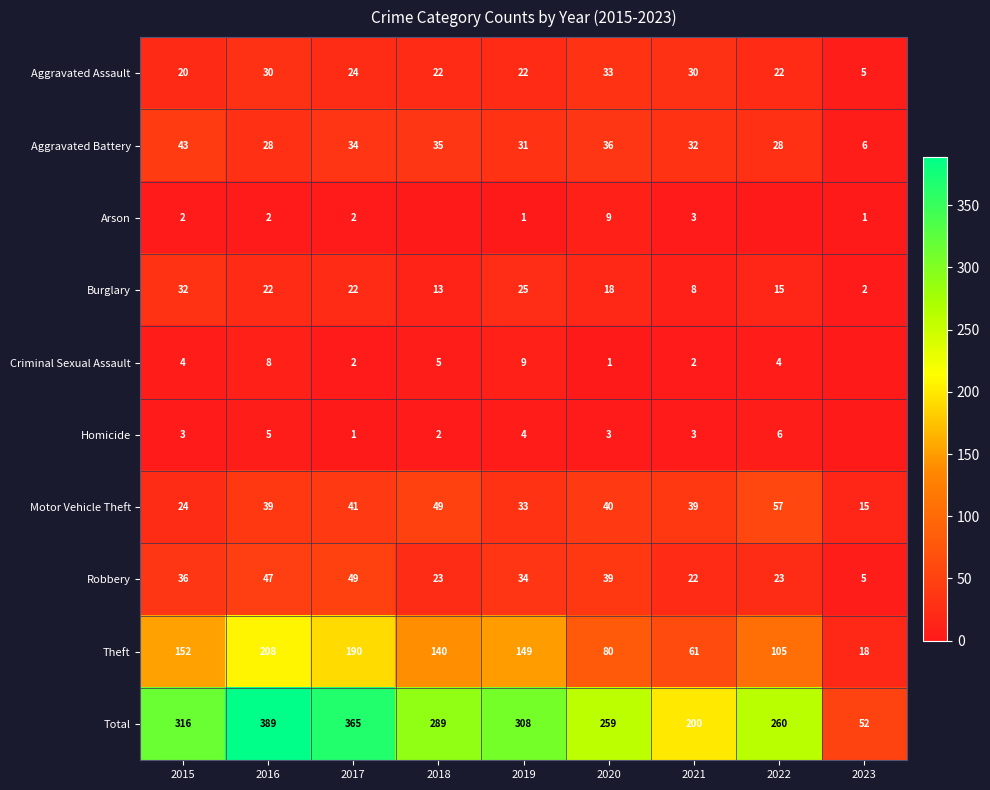

At how many categories does at least one series exceed 146?

8